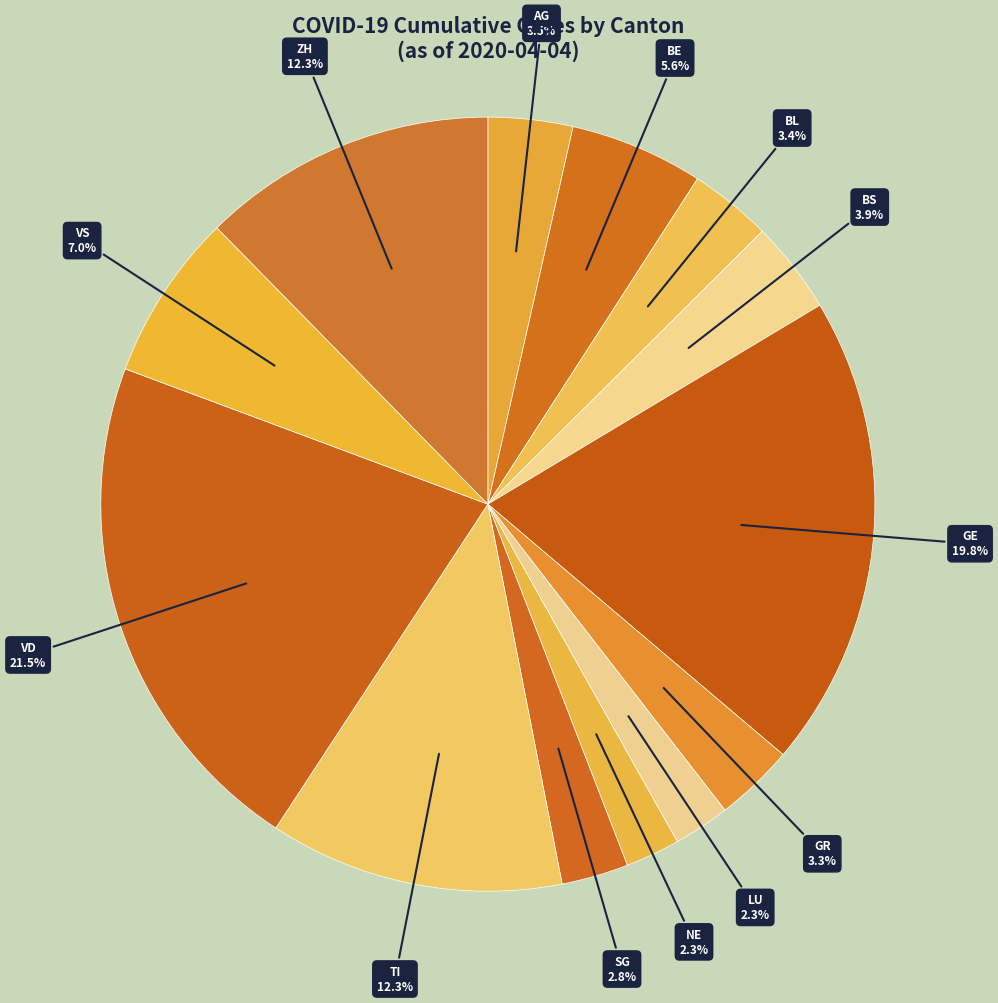

Which slice is the largest?

VD